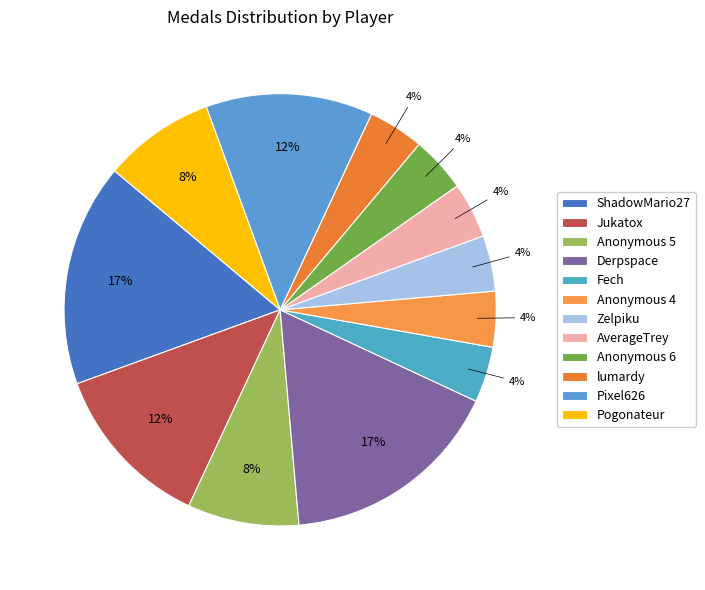

The Zelpiku slice represents 4% of the pie. True or false?

True